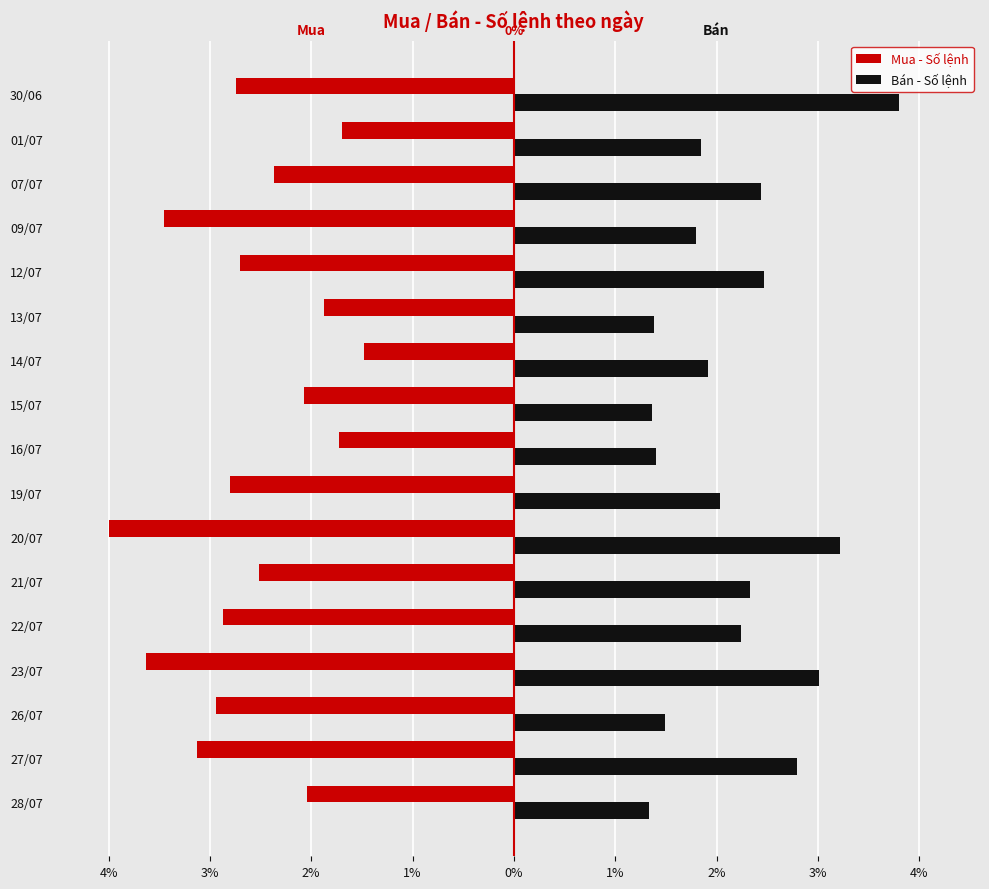

What are all the series names shown in the legend?

Mua - Số lệnh, Bán - Số lệnh